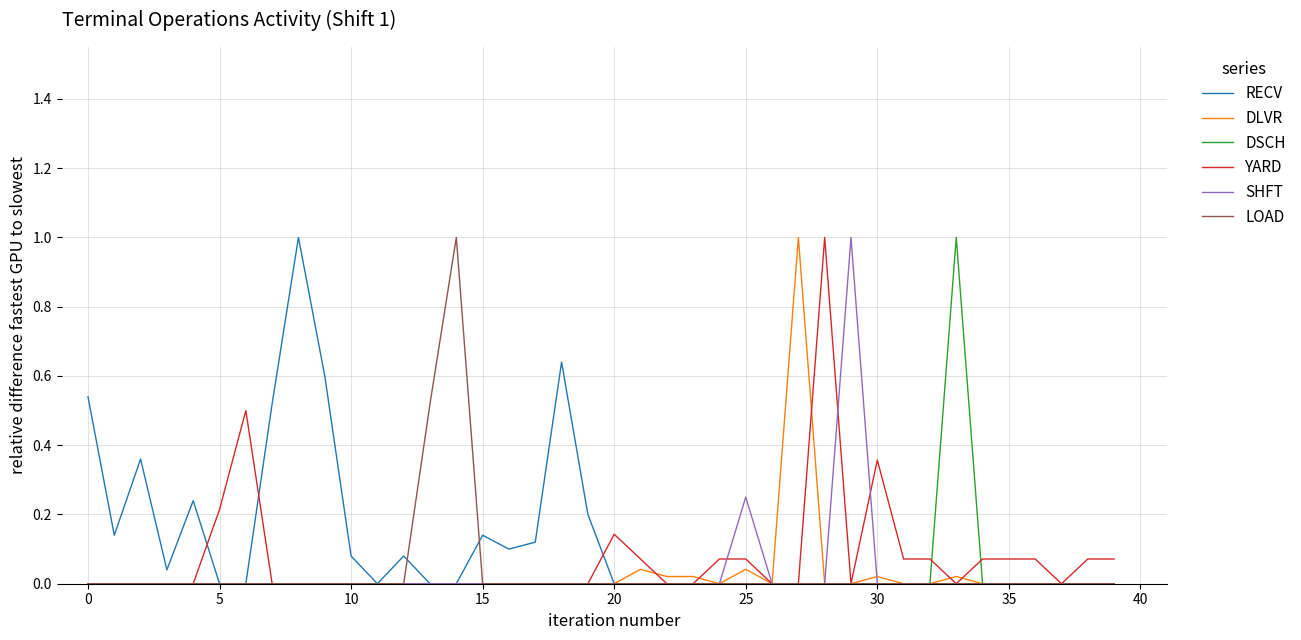

What is the greatest value displayed?

1.0